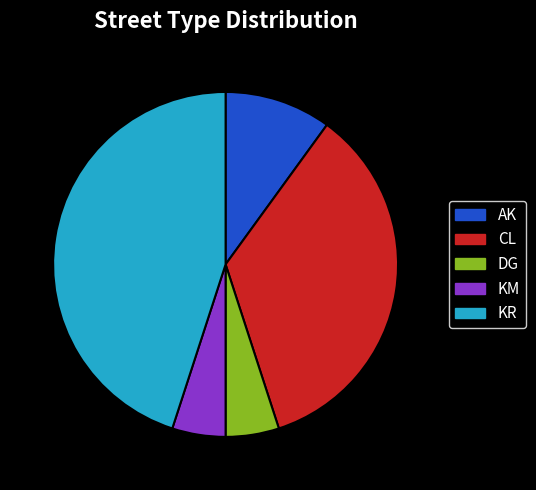

Which category has the biggest portion of the pie?

KR